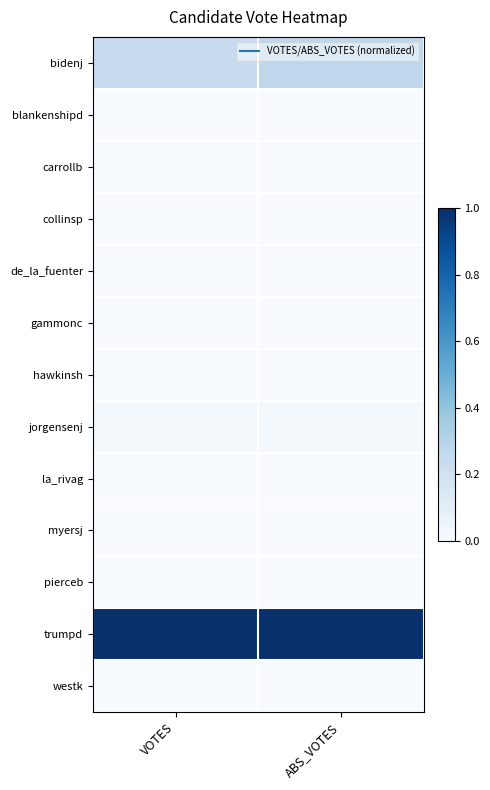

Reading right to left, what are all the values shown in this chart?

bidenj: ABS_VOTES=0.3	VOTES=0.2
blankenshipd: ABS_VOTES=0.0	VOTES=0.0
carrollb: ABS_VOTES=0.0	VOTES=0.0
collinsp: ABS_VOTES=0.0	VOTES=0.0
de_la_fuenter: ABS_VOTES=0.0	VOTES=0.0
gammonc: ABS_VOTES=0.0	VOTES=0.0
hawkinsh: ABS_VOTES=0.0	VOTES=0.0
jorgensenj: ABS_VOTES=0.0	VOTES=0.0
la_rivag: ABS_VOTES=0.0	VOTES=0.0
myersj: ABS_VOTES=0.0	VOTES=0.0
pierceb: ABS_VOTES=0.0	VOTES=0.0
trumpd: ABS_VOTES=1.0	VOTES=1.0
westk: ABS_VOTES=0.0	VOTES=0.0